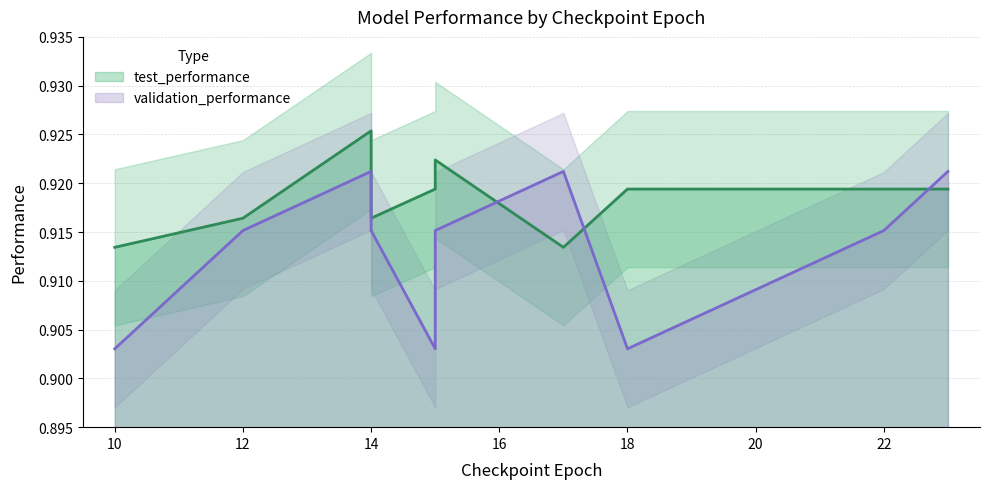

True or false: validation_performance has more than 0 interior local peaks.

True